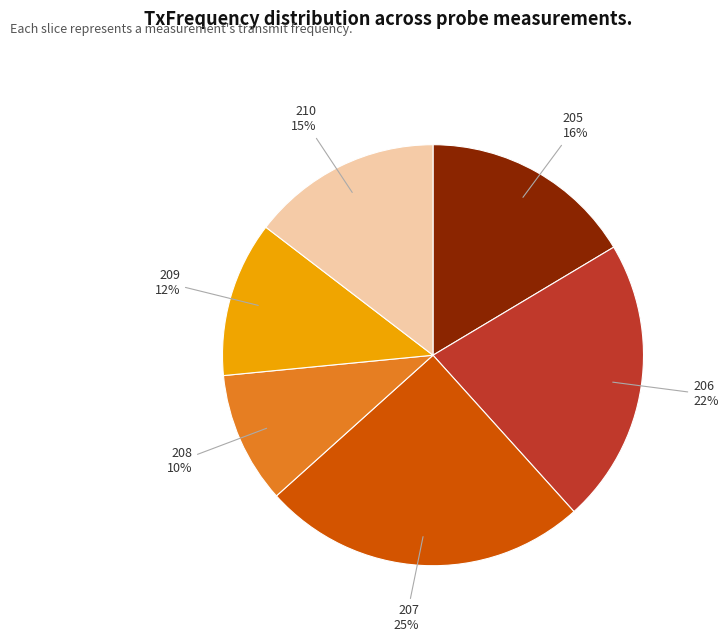

Count the number of slices in the pie.

6